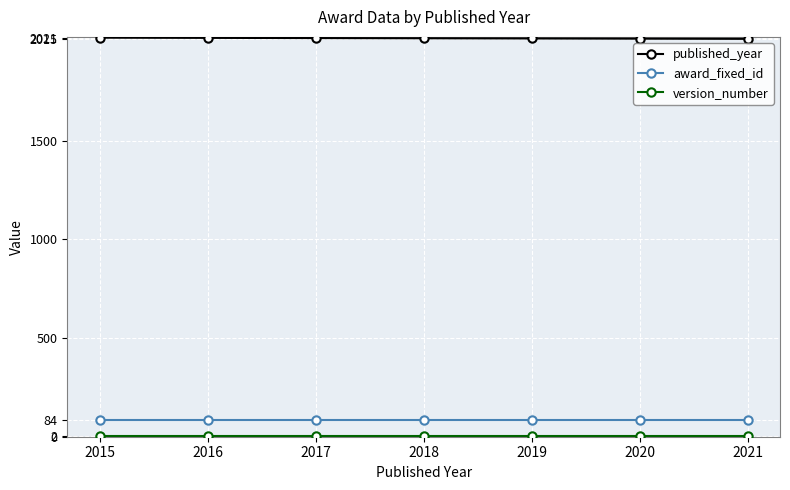

What is the spread (max minus min) of values at 2020?

2014